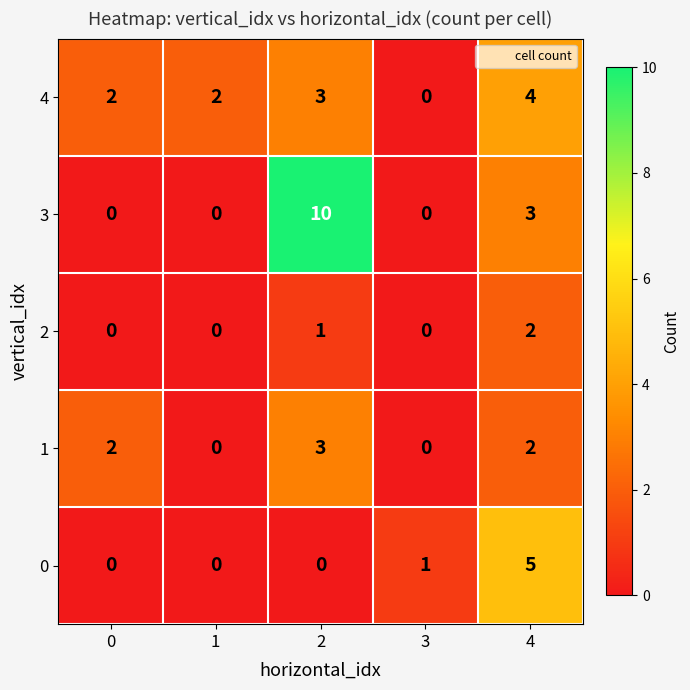

Which series has the largest range (max minus min)?

3